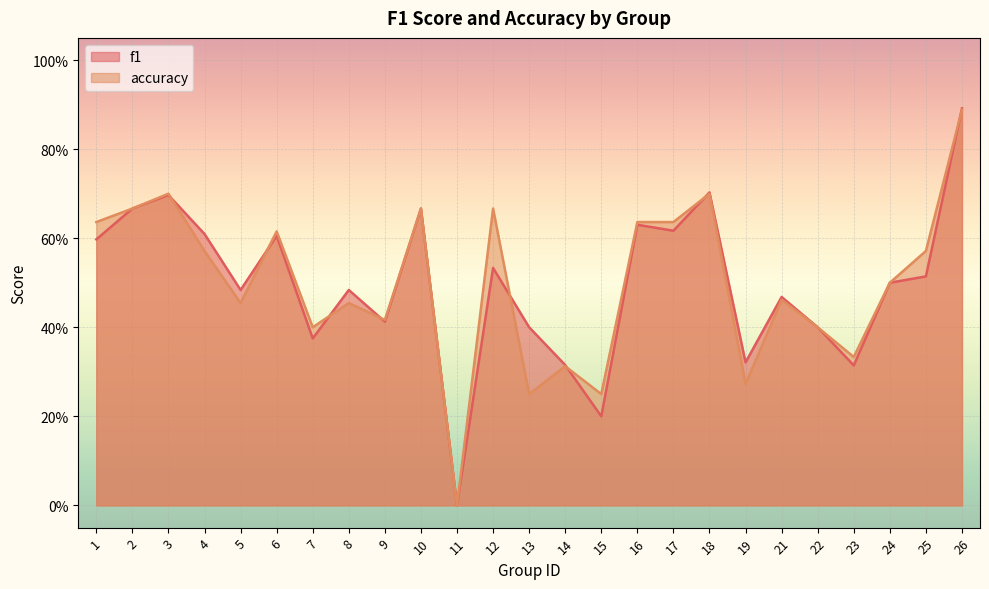

Is the value of accuracy at 22 greater than the value of f1 at 23?

Yes